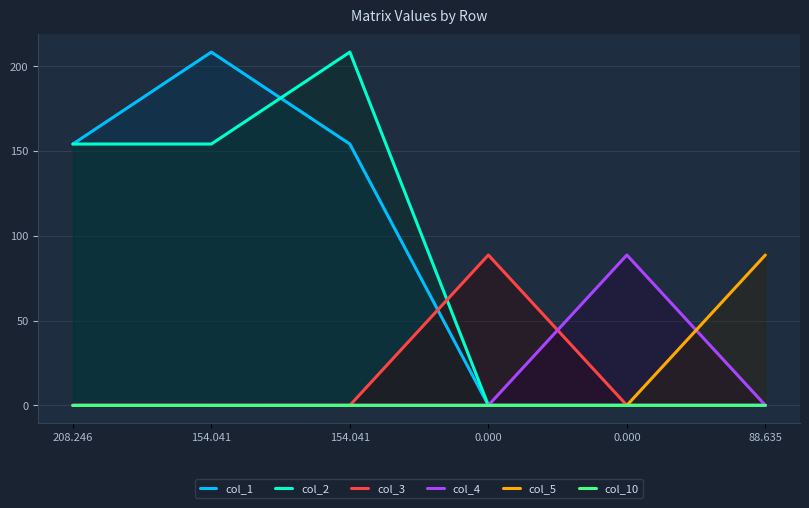

Rank the categories by col_10 value from highest to lowest.

154.041, 88.635, 0.000, 0.000, 208.246, 154.041